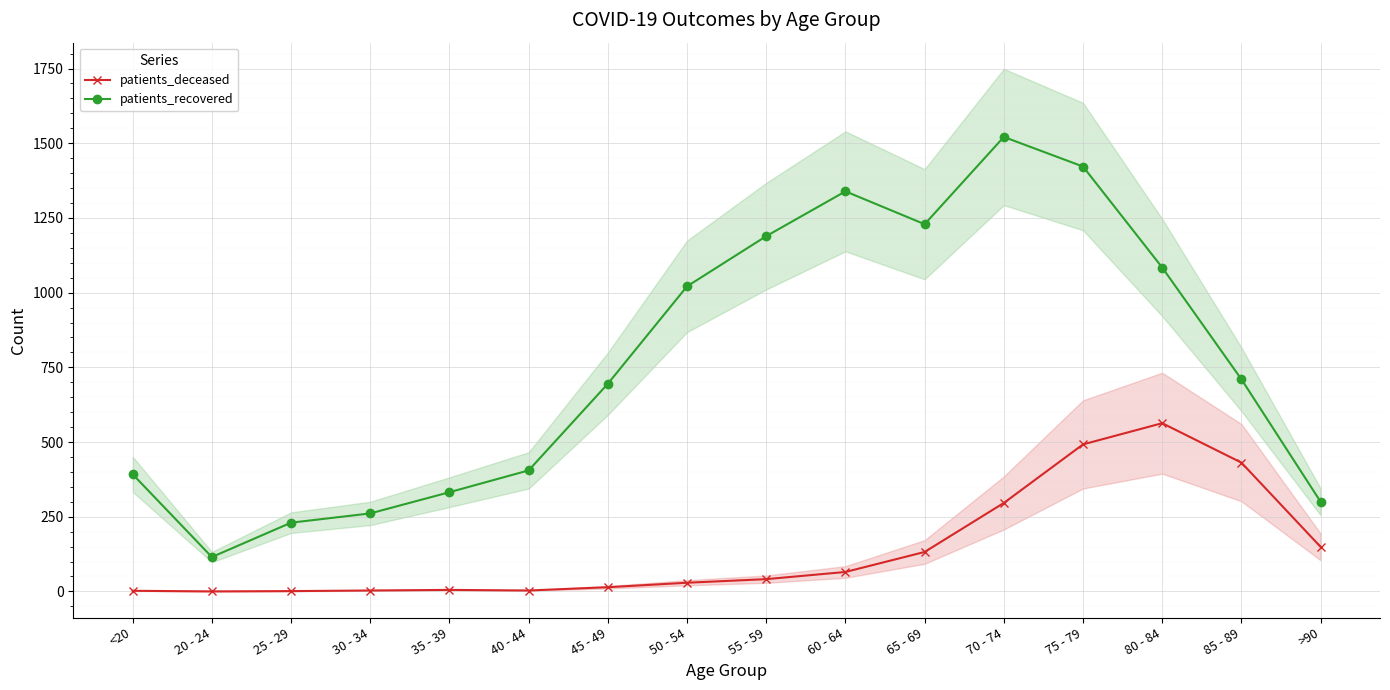

Which category has the lowest value in the patients_deceased series?

20 - 24